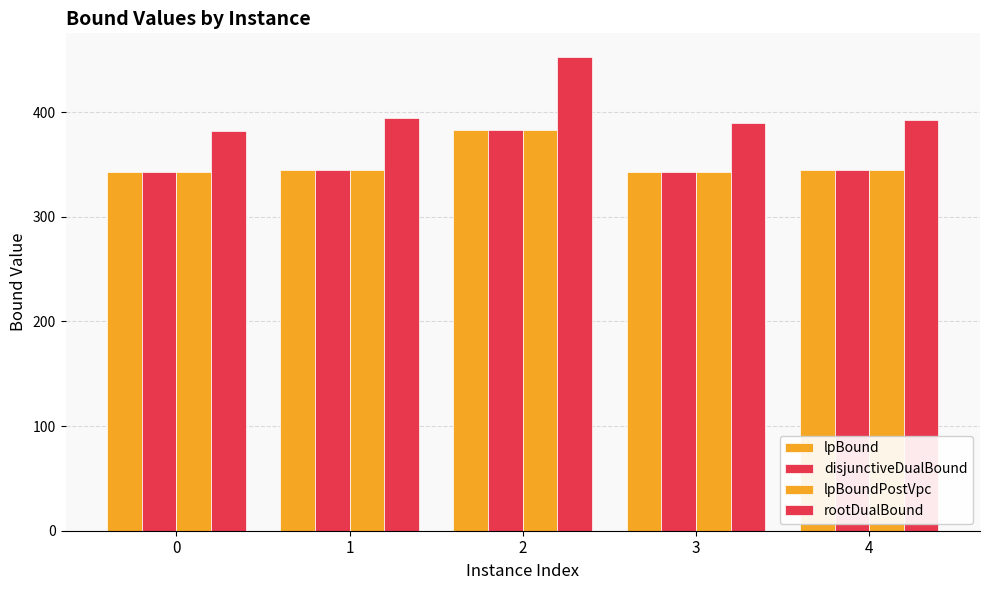

Which series changed the most between 2 and 3?

rootDualBound